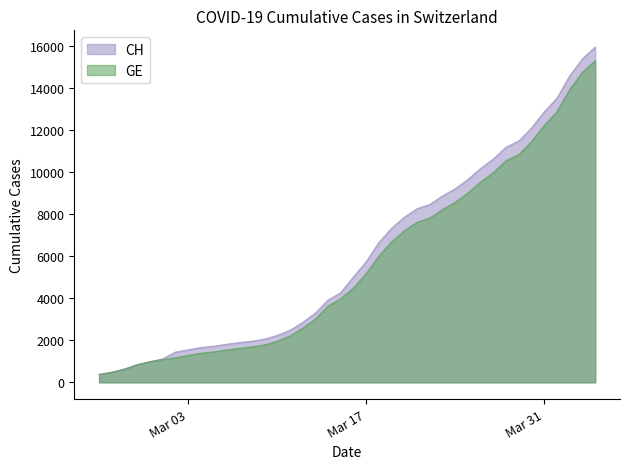

Reading left to right, what are all the values shown in this chart?

GE: 375	479	630	840	981	1083	1171	1278	1384	1447	1538	1614	1681	1780	1955	2201	2574	3010	3627	3978	4485	5174	6002	6681	7205	7607	7807	8213	8554	9000	9520	9971	10533	10825	11444	12210	12863	13919	14733	15284
CH: 375	479	630	840	981	1113	1436	1544	1652	1715	1809	1885	1952	2051	2226	2472	2845	3291	3908	4259	5012	5731	6644	7323	7847	8249	8449	8855	9196	9642	10162	10613	11175	11467	12086	12852	13505	14561	15375	15926